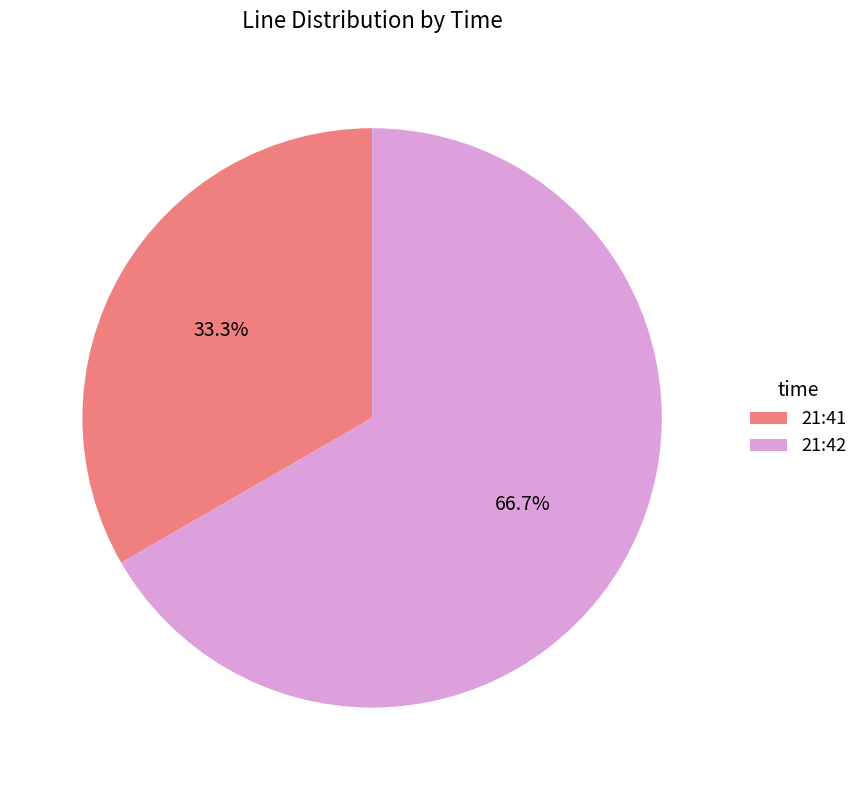

Which slice is the smallest?

21:41